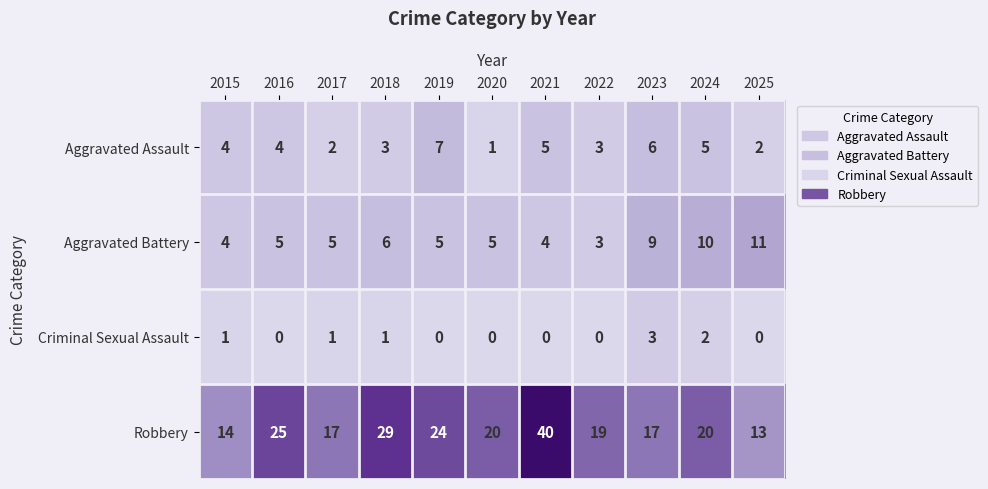

Count the Criminal Sexual Assault values in the range 0 to 1.

9